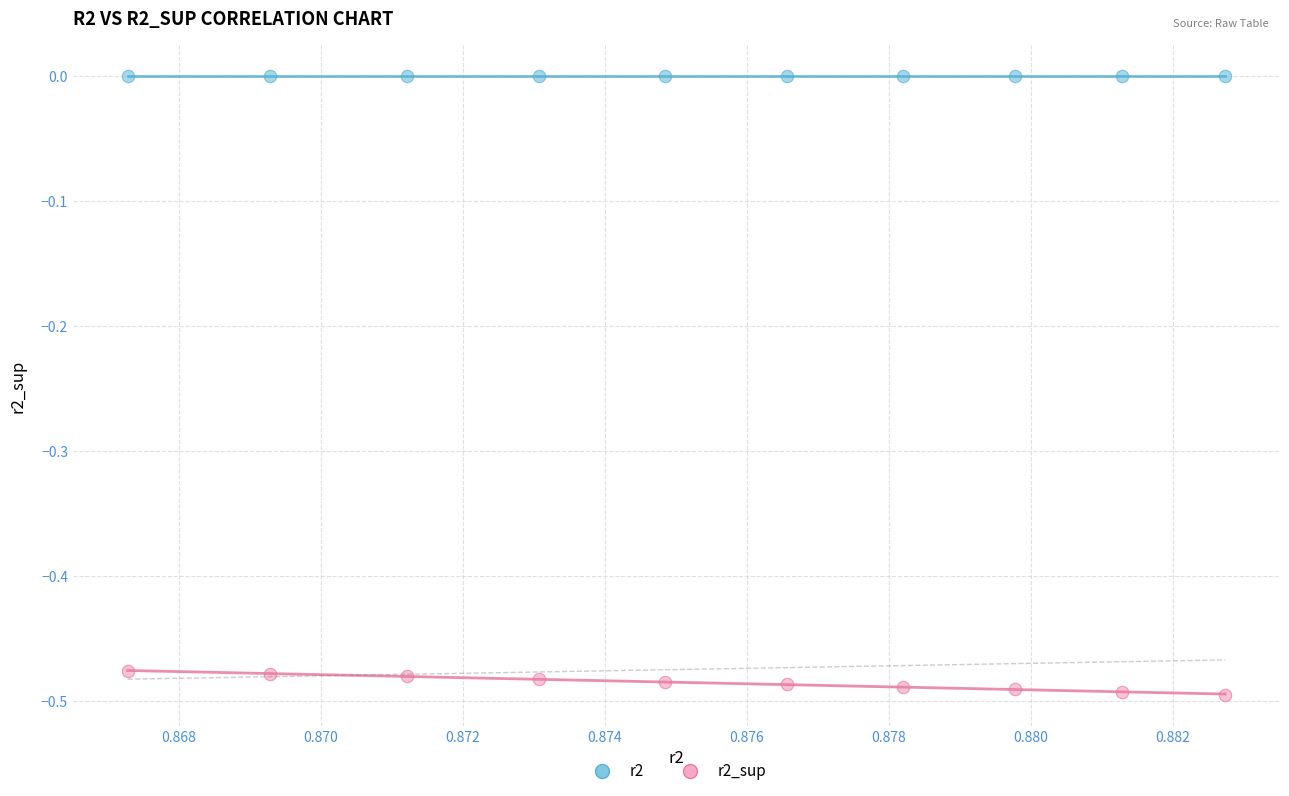

Which series contains the highest Y value?

r2